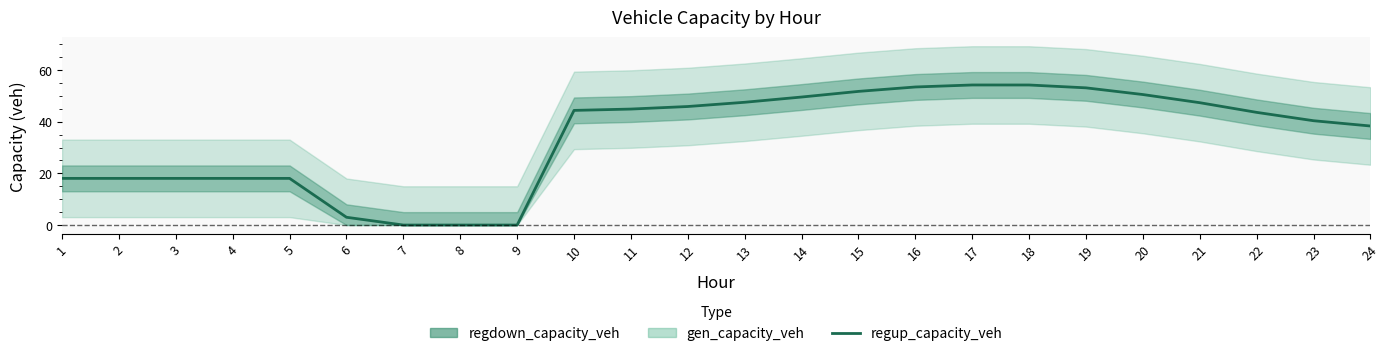

Reading left to right, what are all the values shown in this chart?

18.1	18.1	18.1	18.1	18.1	3.0	0.0	0.0	0.0	44.4	44.9	45.9	47.5	49.5	51.7	53.4	54.2	54.2	53.1	50.5	47.3	43.6	40.4	38.3